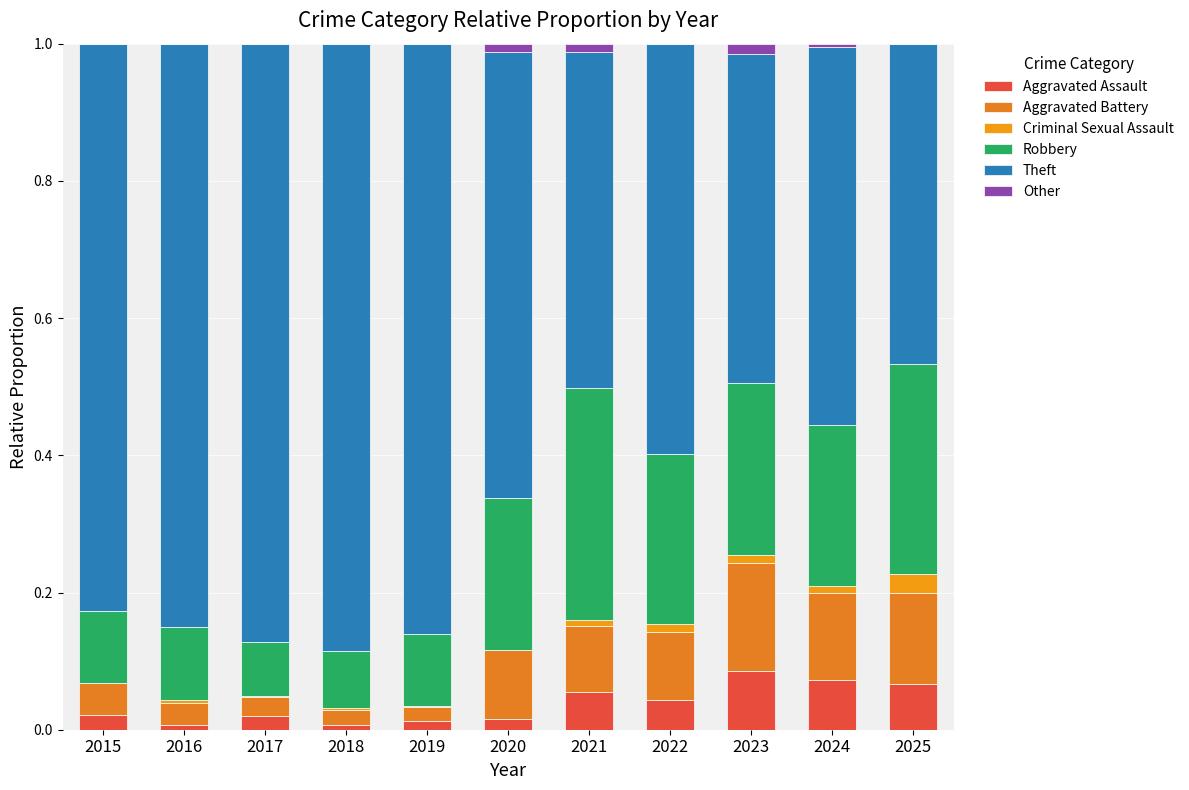

True or false: Robbery has a value of 0.2 at 2024.

True